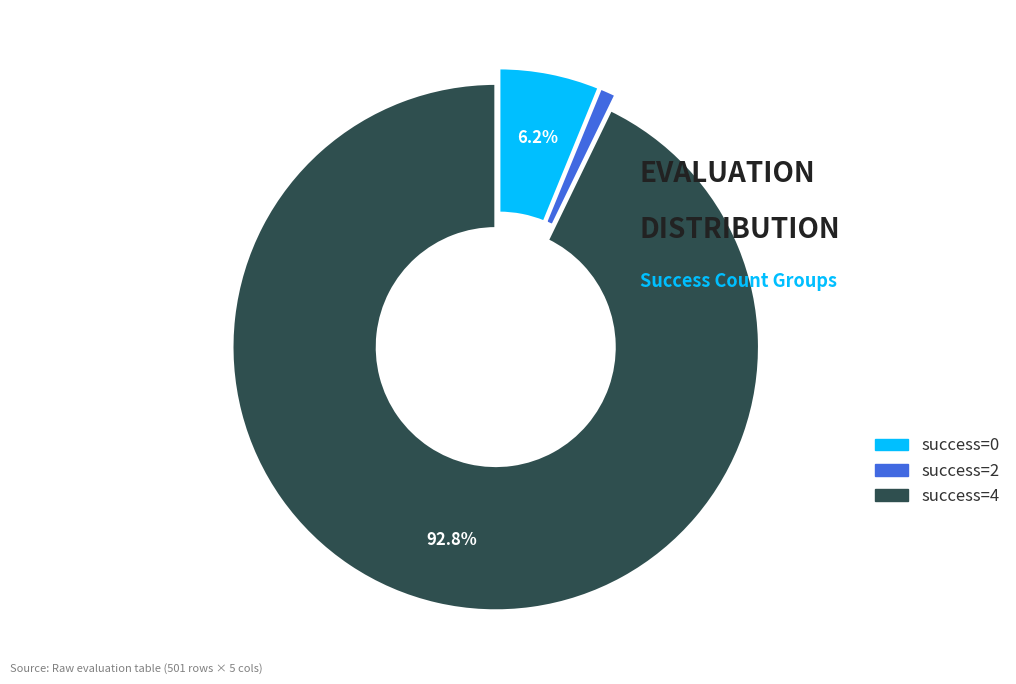

Is there a majority slice in this chart?

Yes